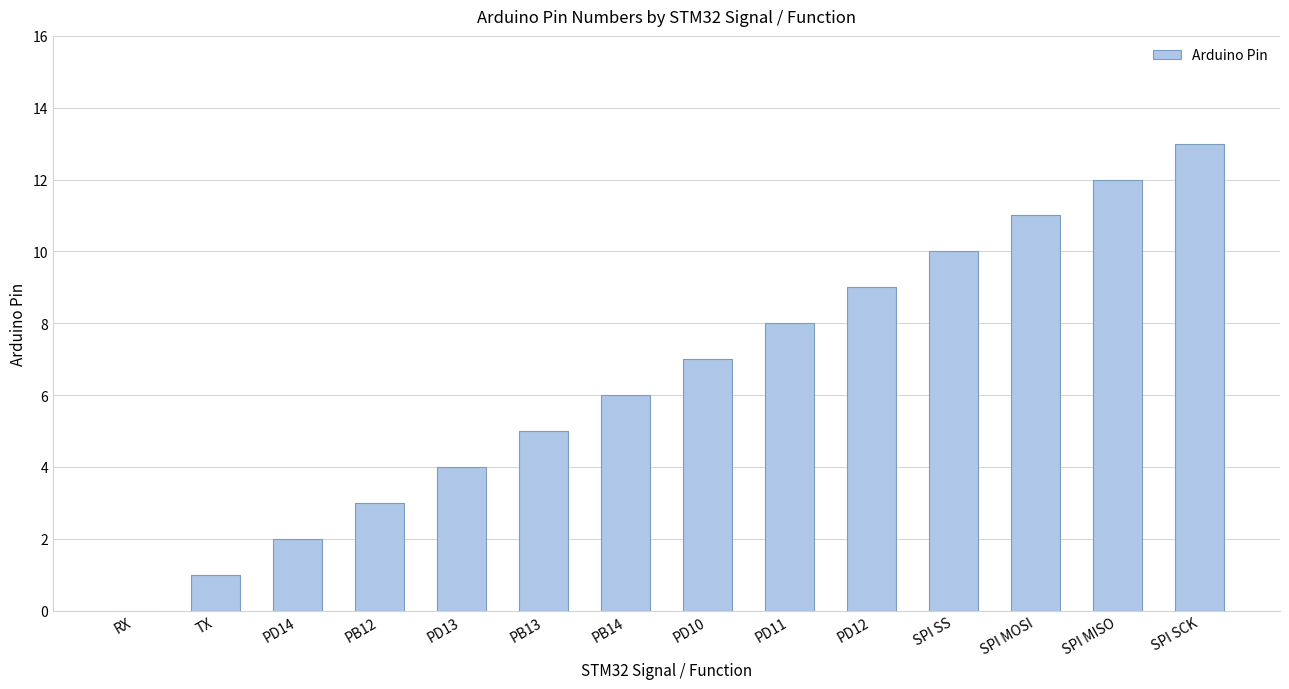

What is the maximum value shown in the chart?

13